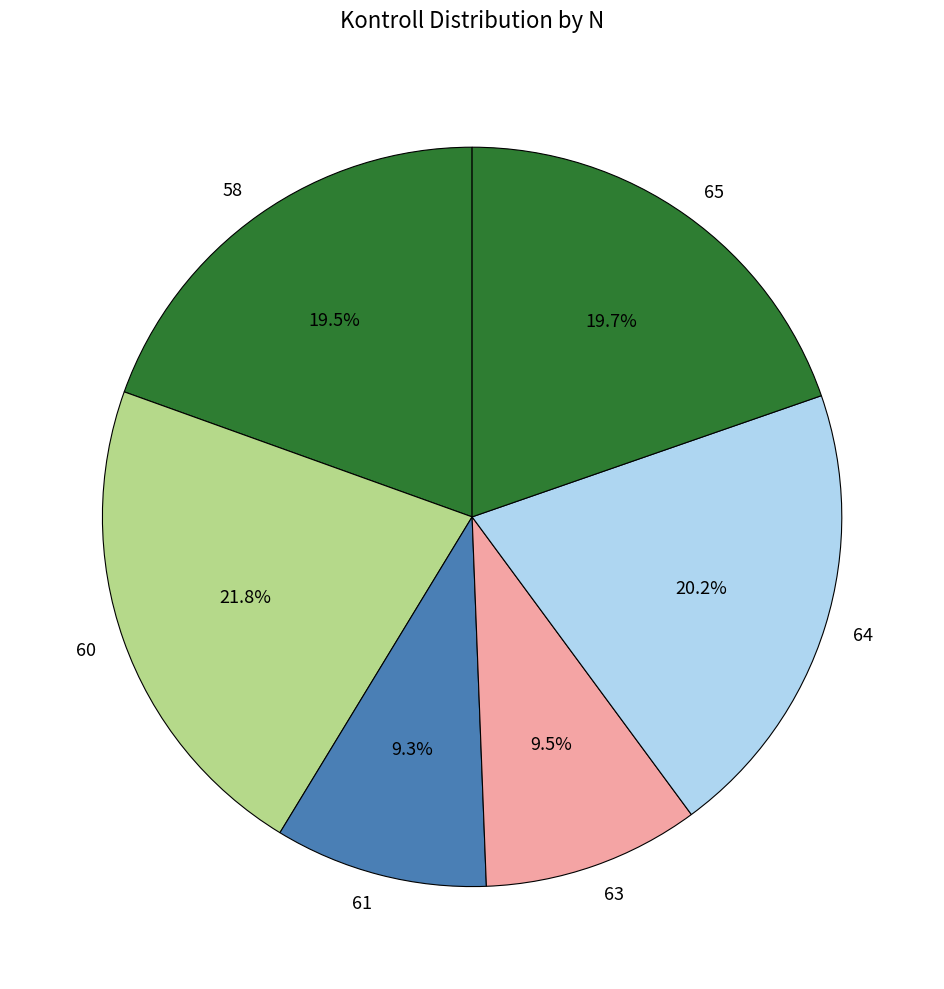

What percentage is the 65 slice, to the nearest percent?

20%